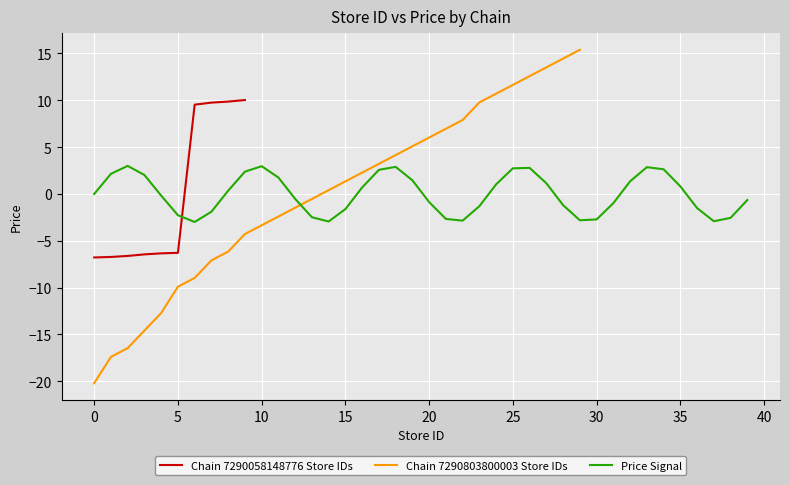

Rank the series by their maximum value, from highest to lowest.

Chain 7290803800003 Store IDs, Chain 7290058148776 Store IDs, Price Signal